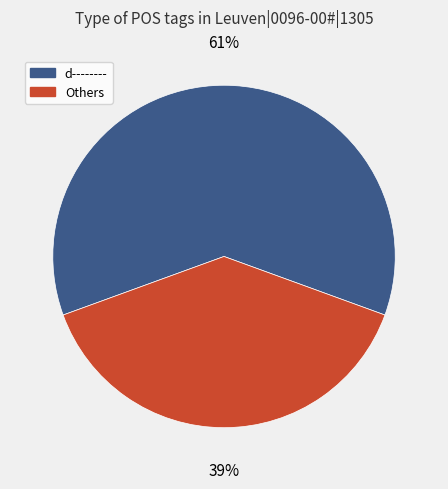

To the nearest percent, what is the difference between the largest and smallest slice percentages?

22%